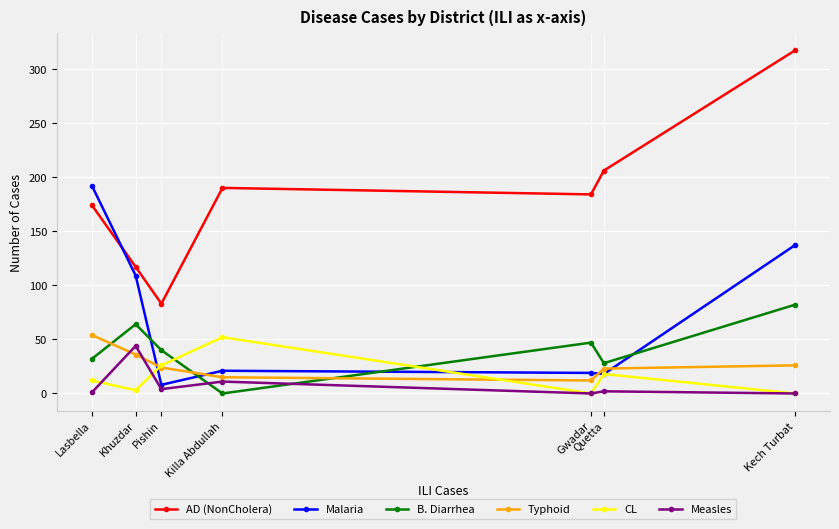

True or false: CL has a value of 18 at Quetta.

True